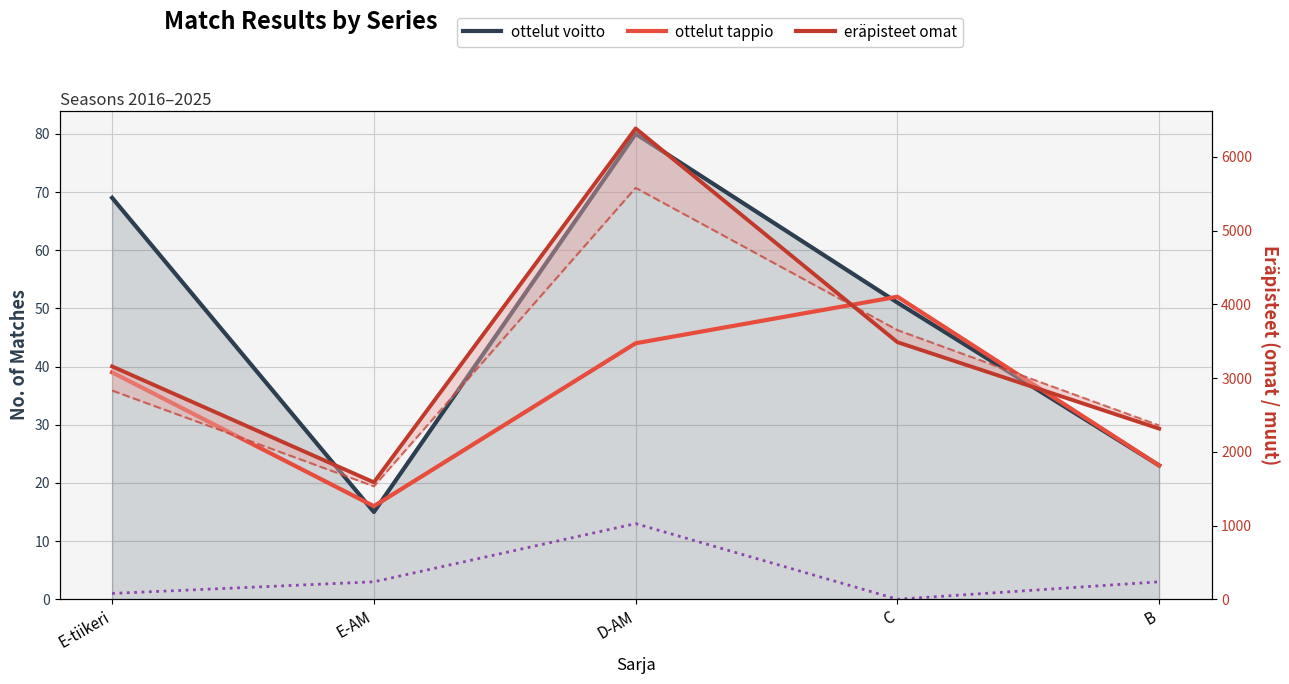

True or false: ottelut tappio and ottelut voitto intersect in this chart.

True